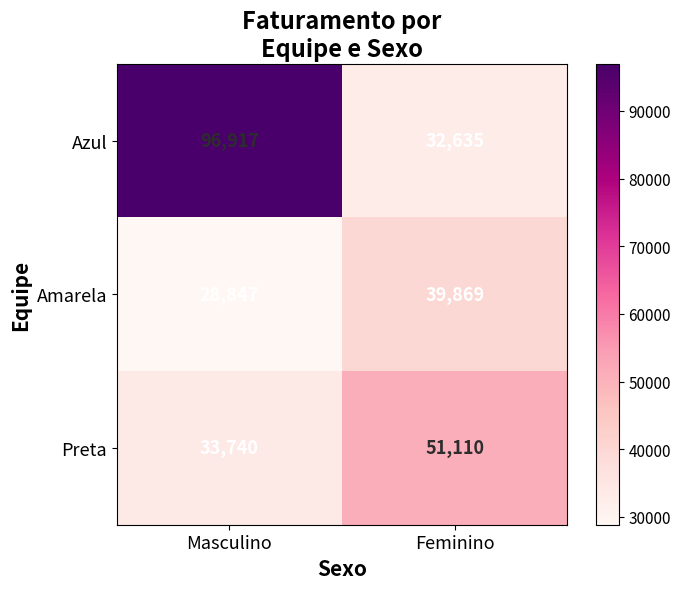

What is the difference between the Azul values at Masculino and Feminino?

64282